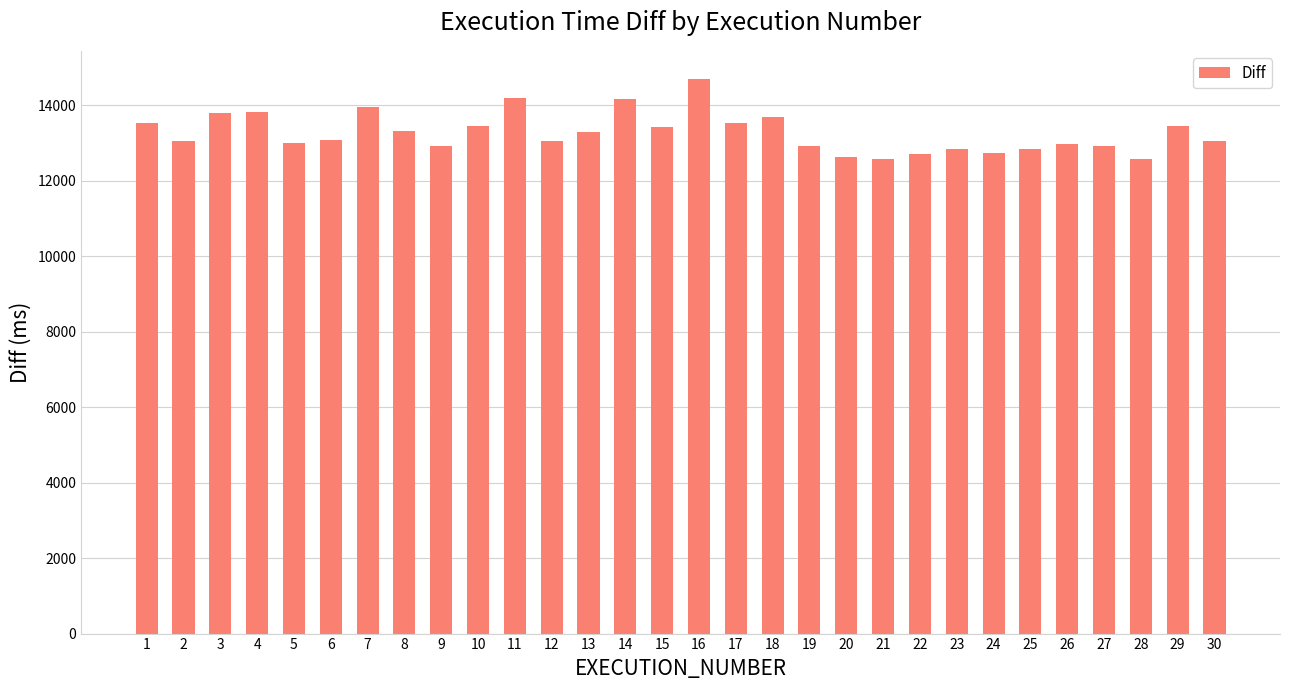

What is the sum of all values?

398113